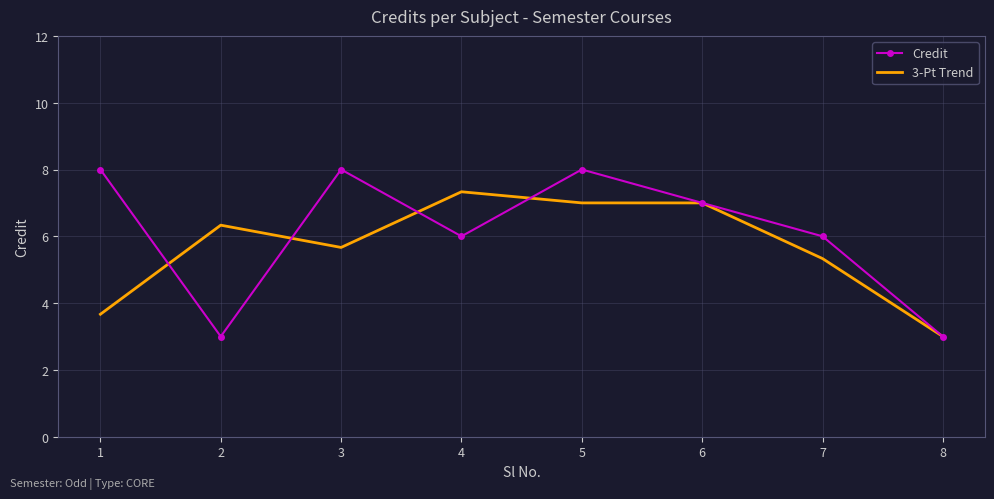

Is the value of Credit at 8 greater than the value of 3-Pt Trend at 5?

No